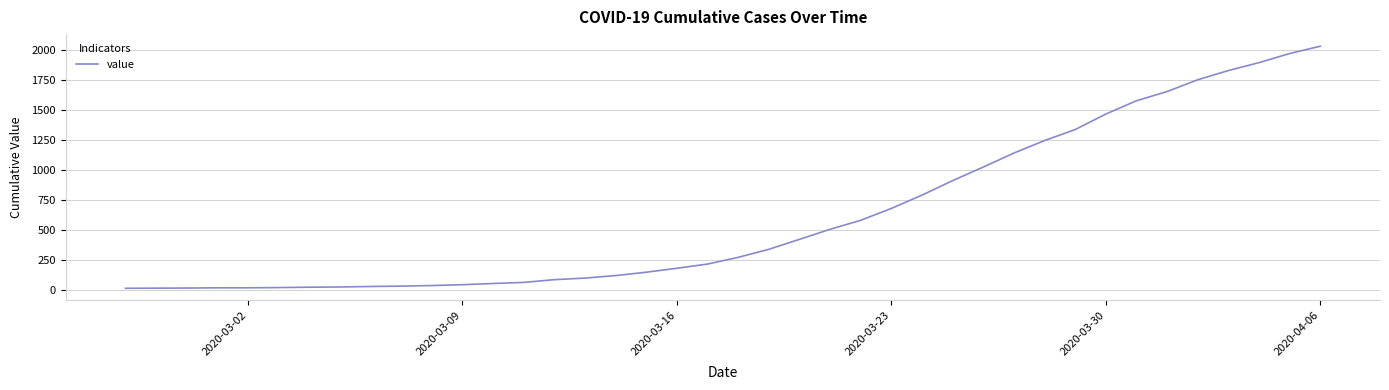

What is the greatest value displayed?

2032